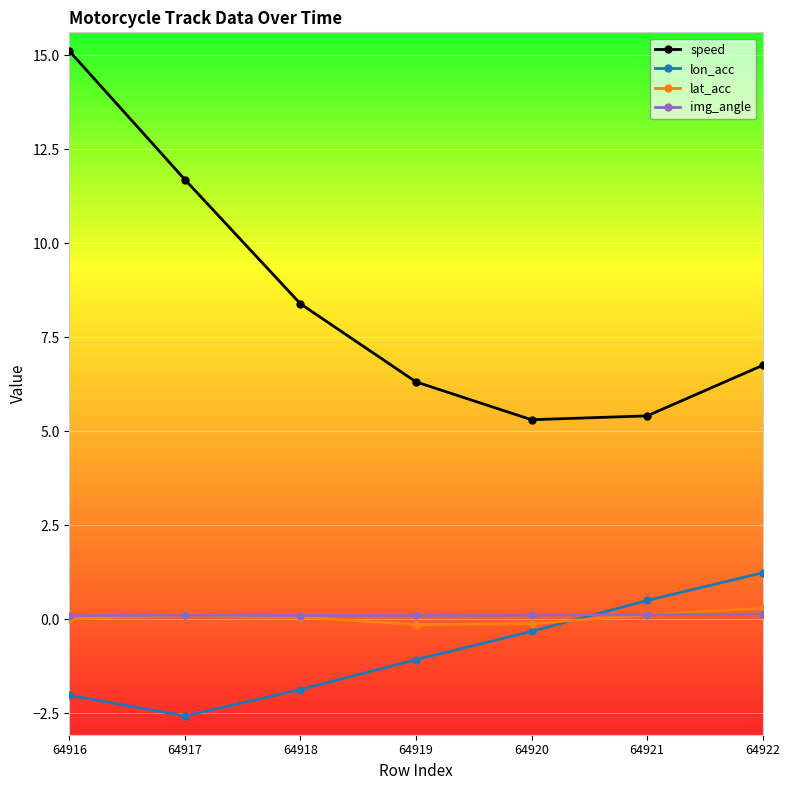

What is the total value across all series at 64920?

5.0